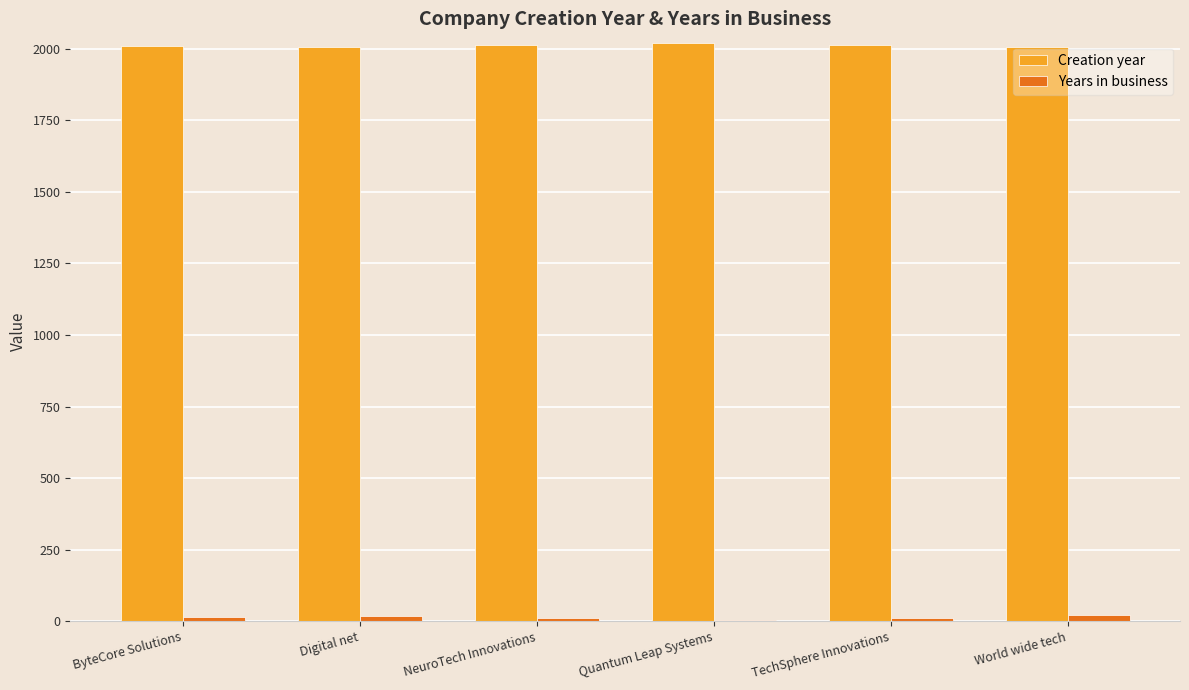

Are the bars horizontal?

No